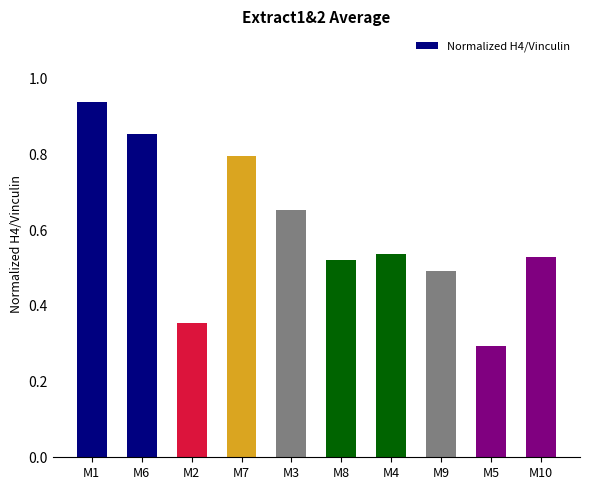

What is the sum of the values at M6 and M1?

1.8